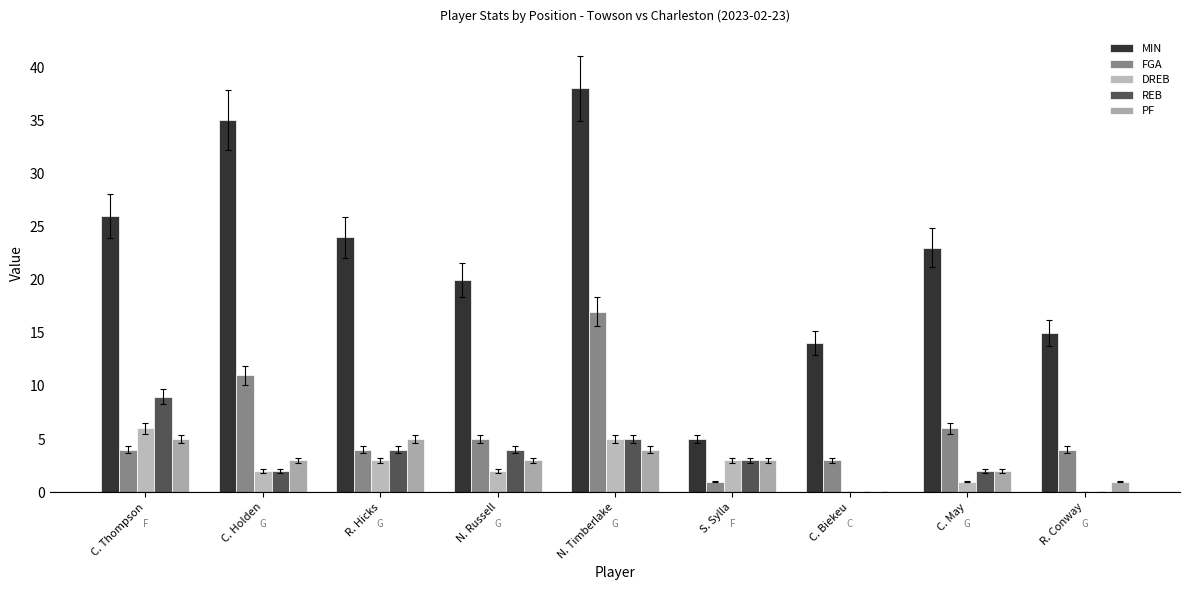

What is the total value across all series at R. Conway?

20